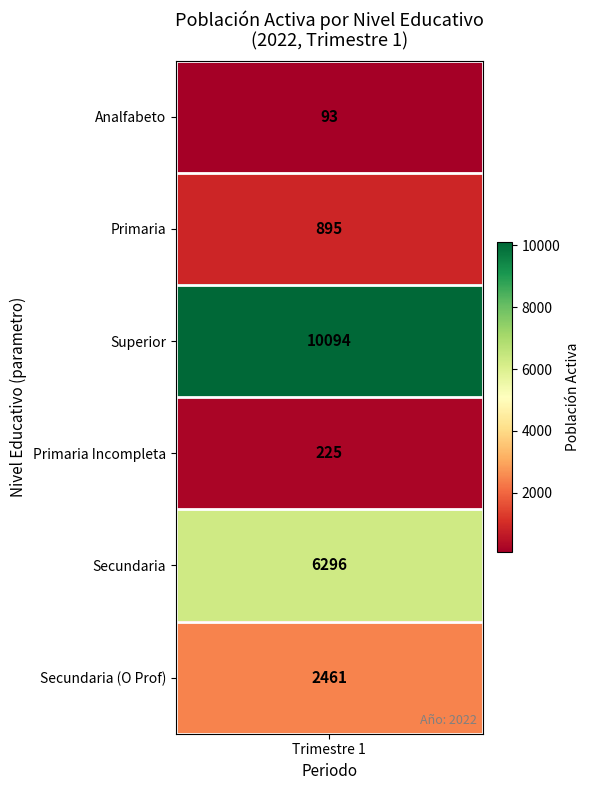

The value at Analfabeto is 93. True or false?

True